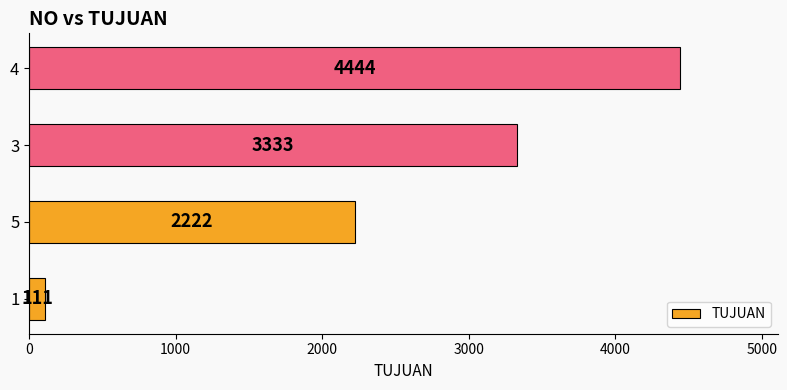

What is the difference between the values at 1 and 4?

4333